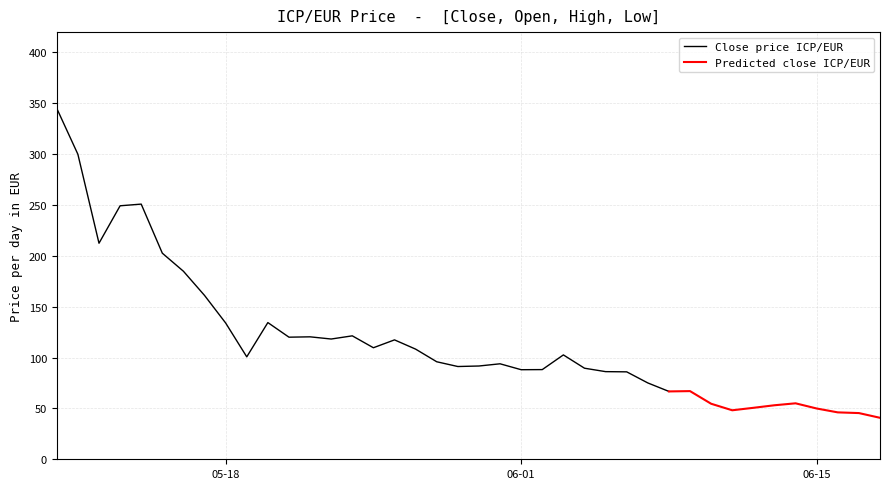

What is the maximum value for Close price ICP/EUR?

345.0